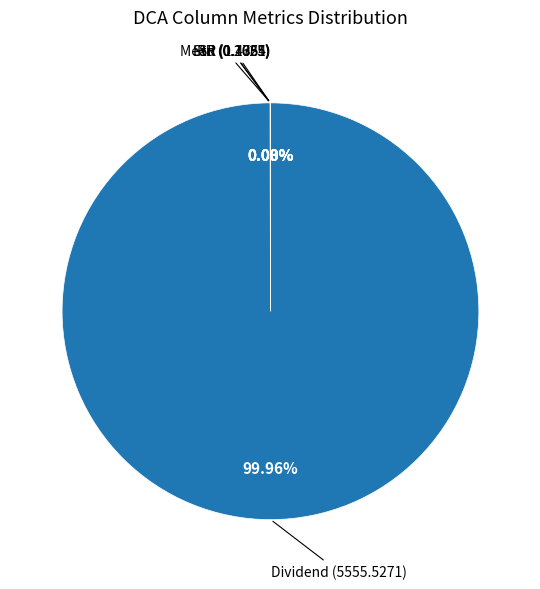

Is there any slice that represents more than half of the pie?

Yes